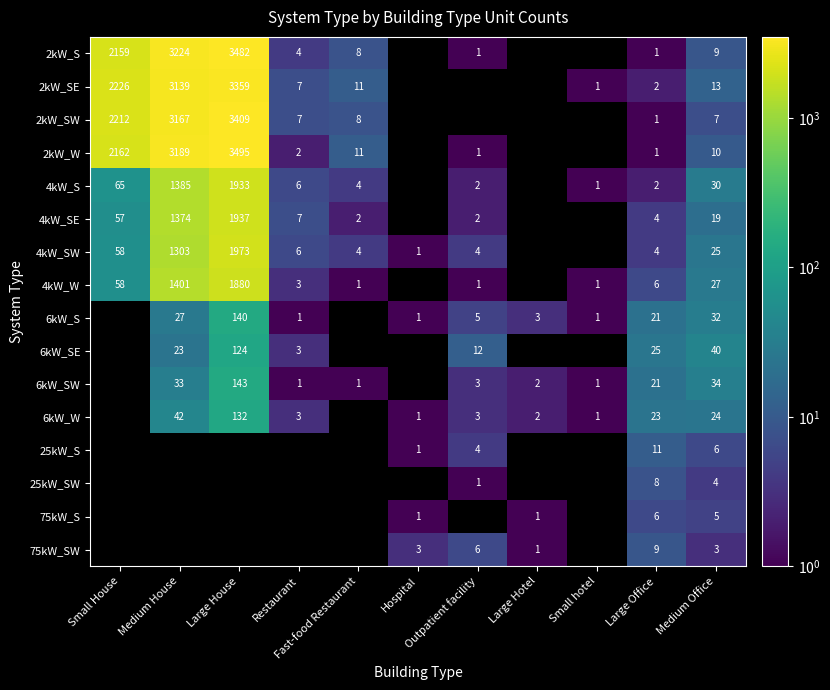

How many values in the 4kW_W series exceed 27?

3